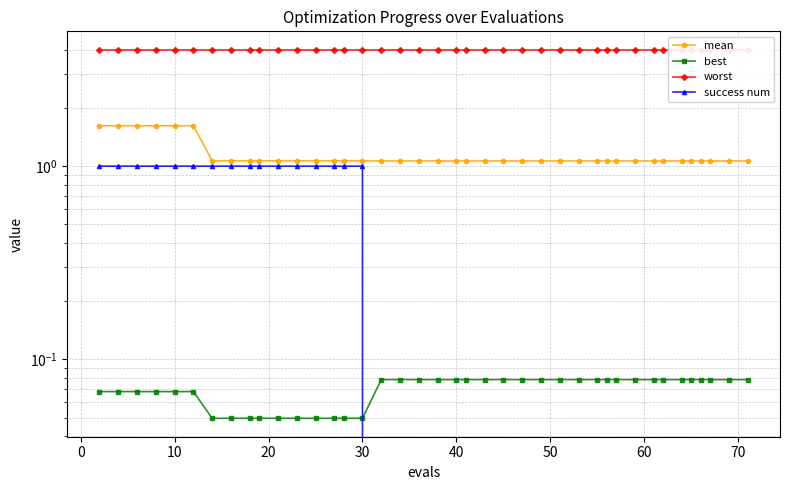

How many positive values does the success num series have?

16